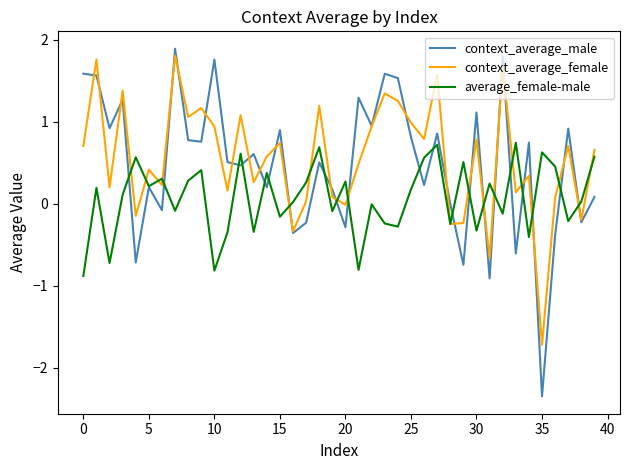

What is the lowest value of the average_female-male series?

-0.9